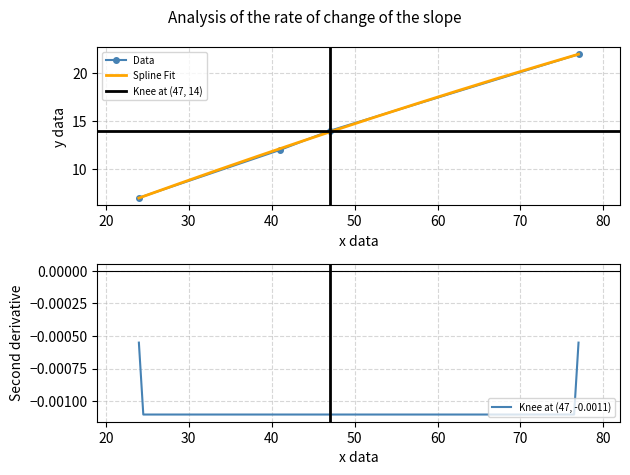

True or false: the data shows 22 at 77.

True